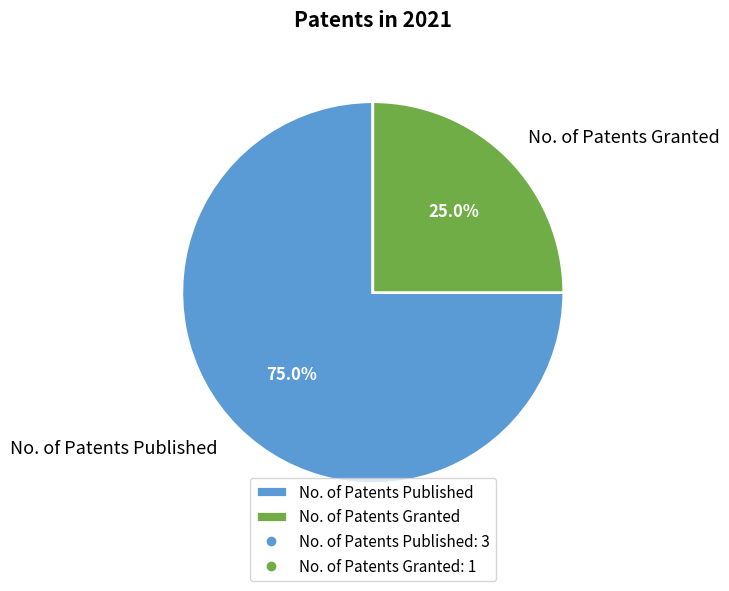

To the nearest percent, what is the difference between the largest and smallest slice percentages?

50%